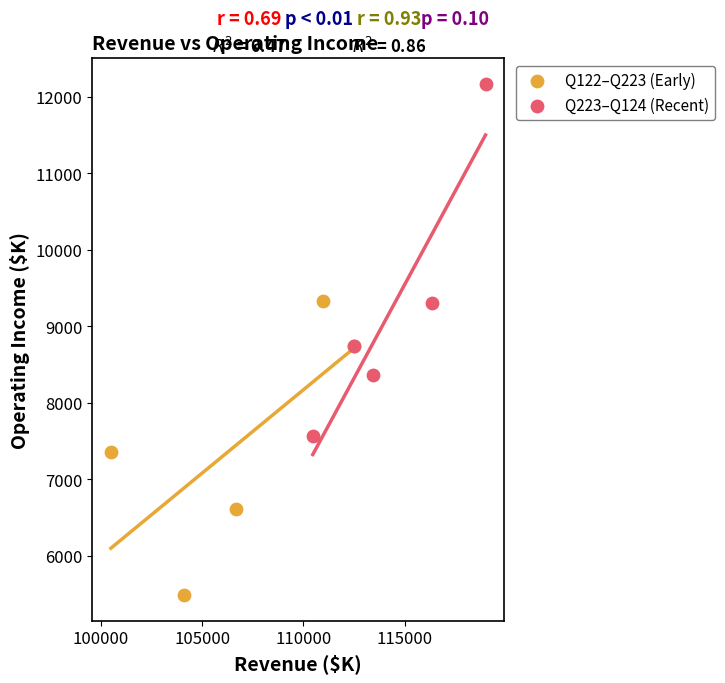

Which series reaches the minimum Y coordinate?

Q122–Q223 (Early)